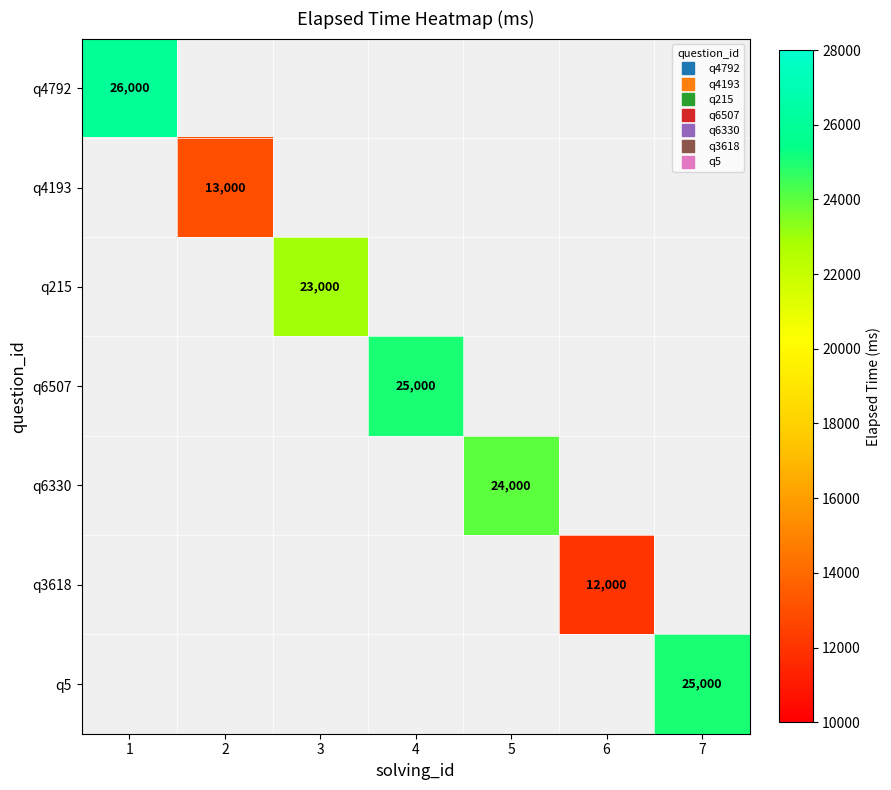

How many positive values does the q4792 series have?

1